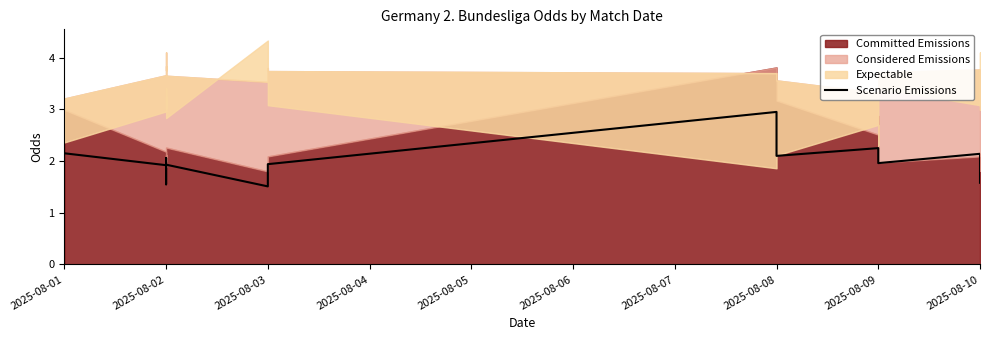

What is the difference between the maximum and minimum values?

1.4